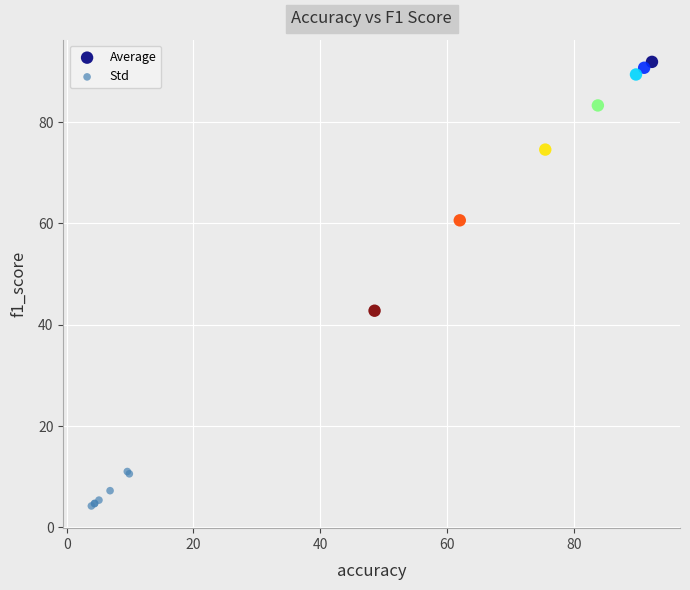

Which series has the widest spread of Y values?

Average